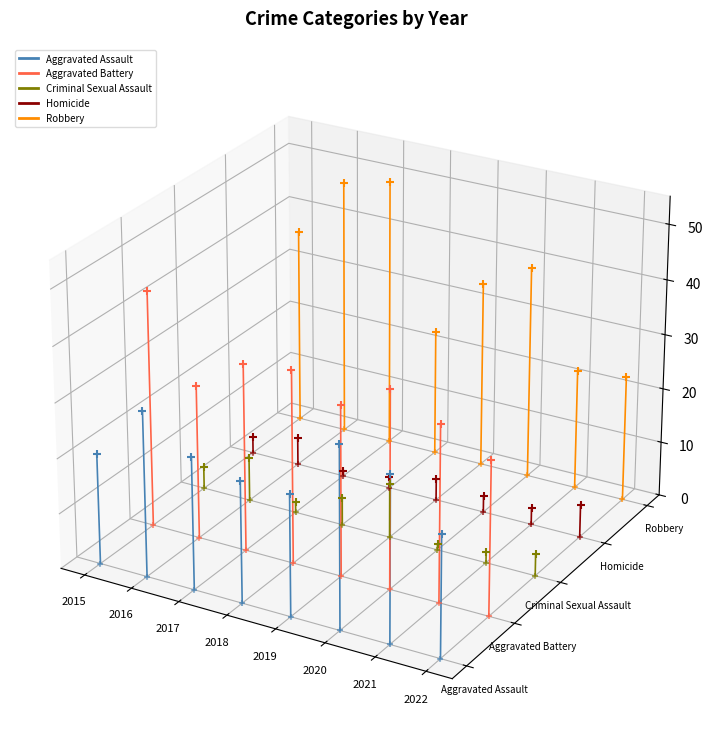

Which series reaches the minimum Y coordinate?

Aggravated Assault